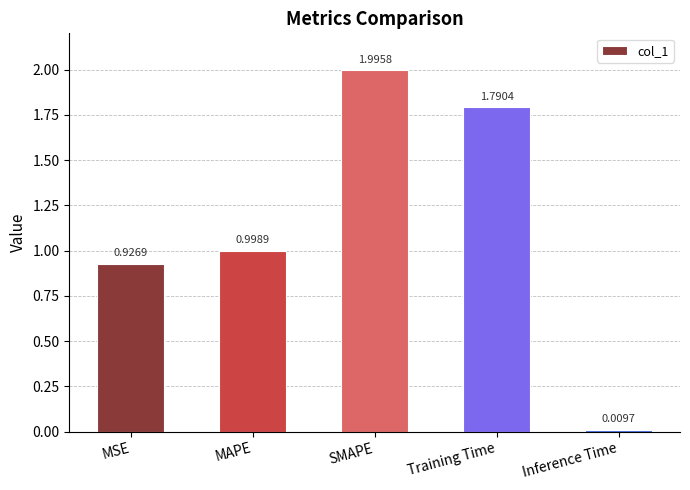

Where is the data nearest to the value 1?

MAPE